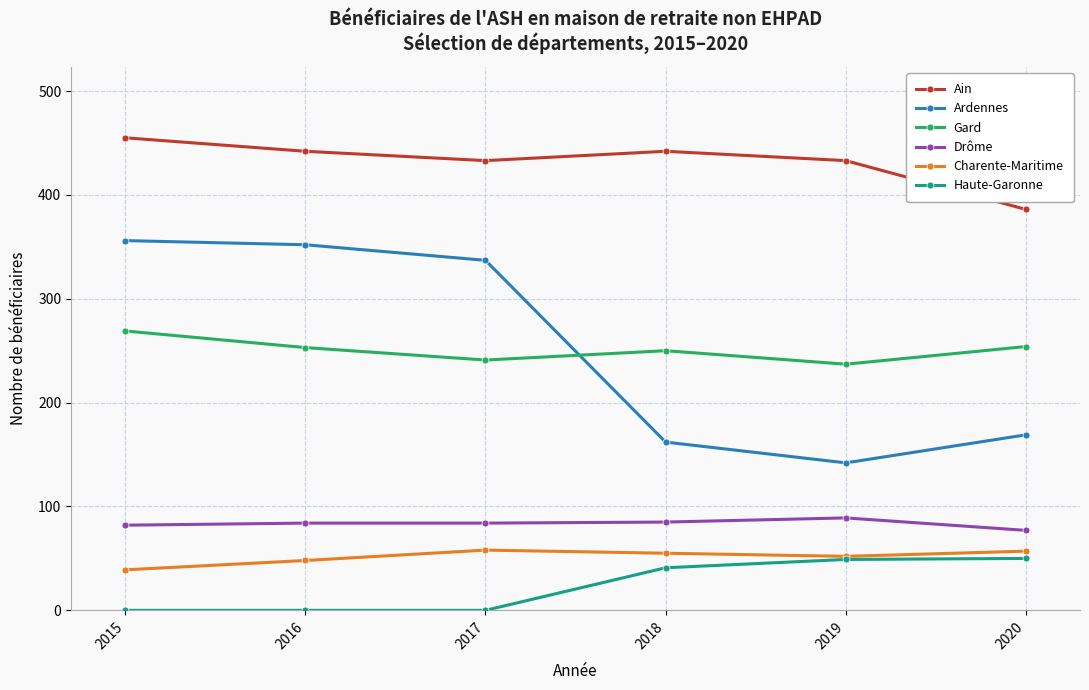

What are all the series names shown in the legend?

Ain, Ardennes, Gard, Drôme, Charente-Maritime, Haute-Garonne